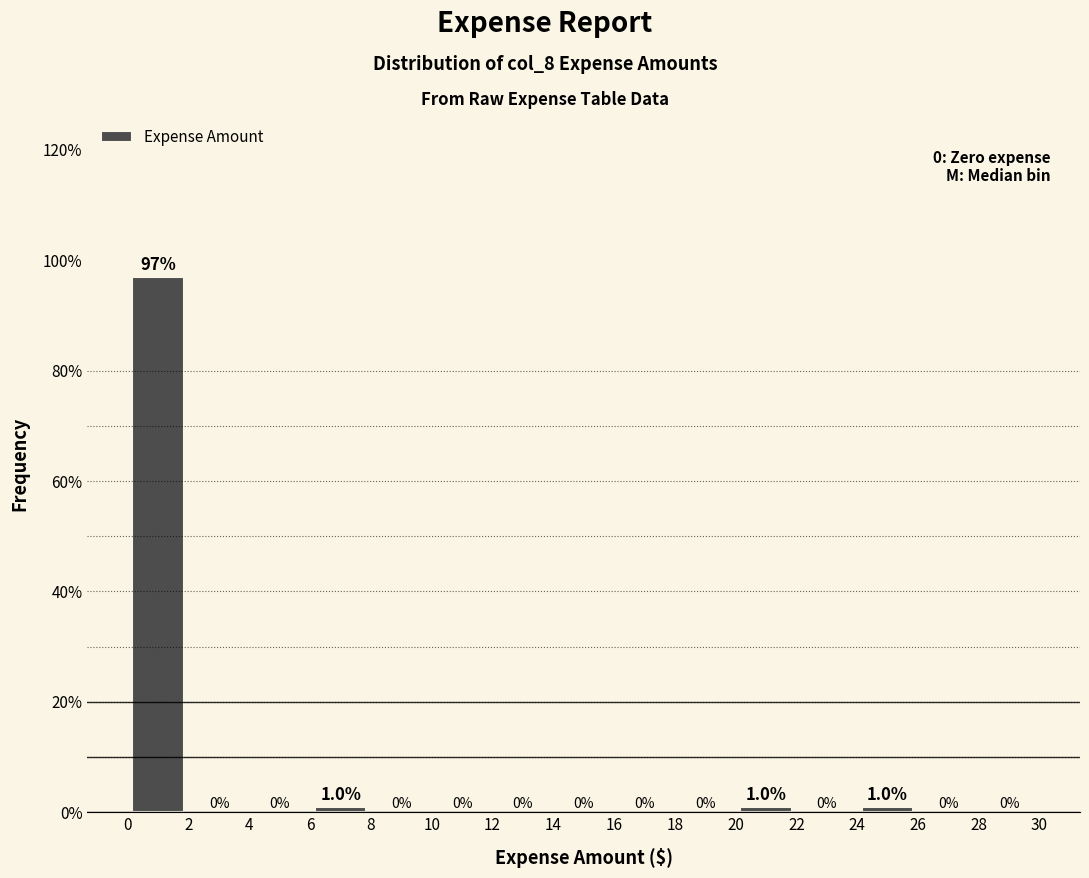

Which range on the x-axis has the tallest bar?

0 to 2